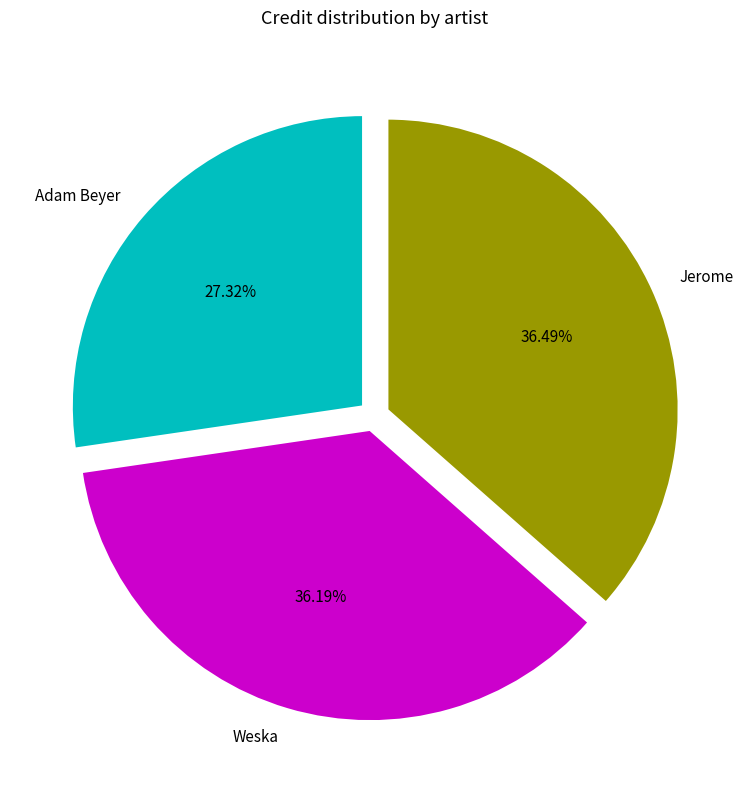

Is the sum of Adam Beyer and Jerome greater than half?

Yes